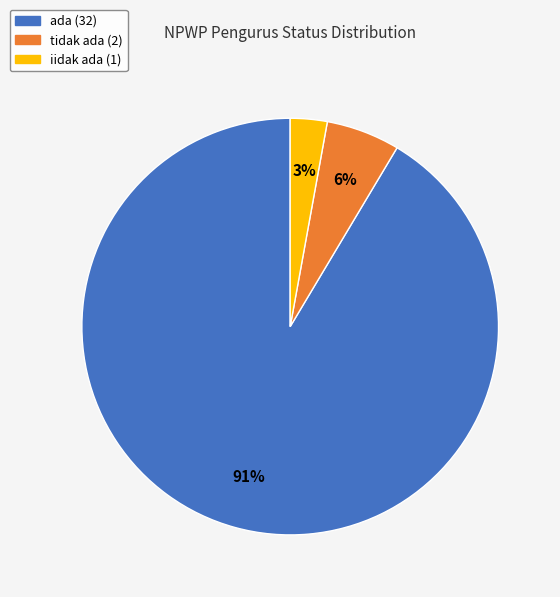

True or false: tidak ada accounts for 6% of the total.

True